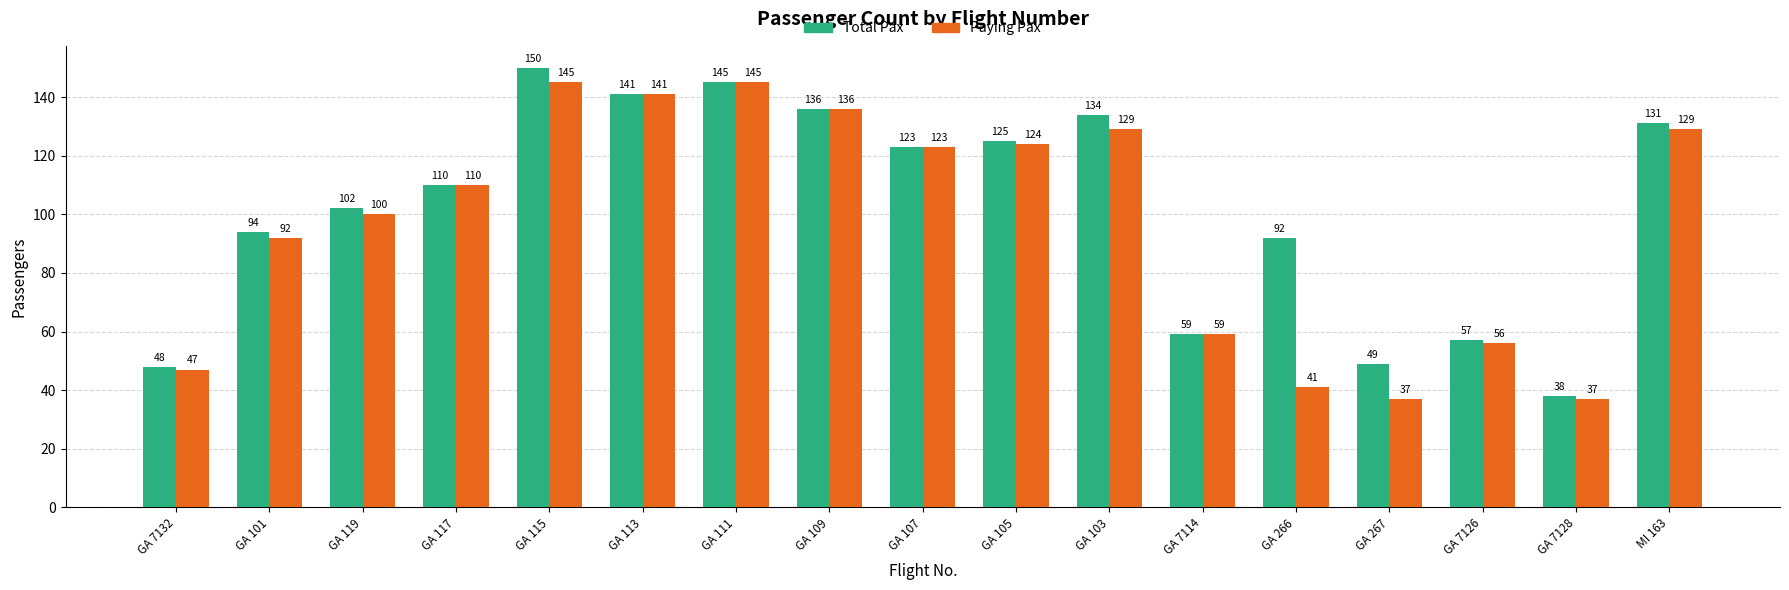

What is the total value across all series at GA 103?

263